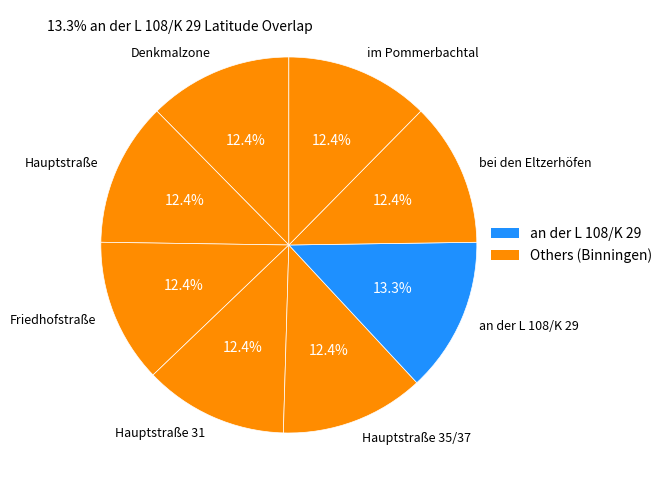

Is it true that Hauptstraße is 26% of the pie?

False